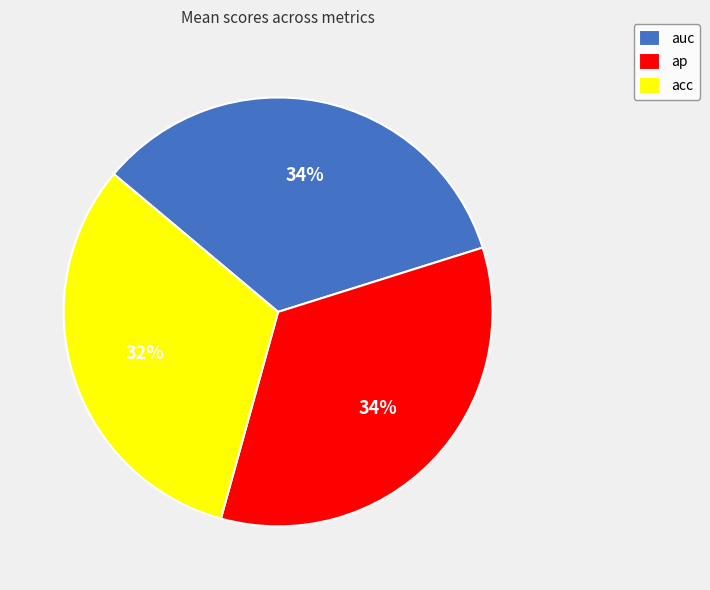

What percentage is the auc slice, to the nearest percent?

34%